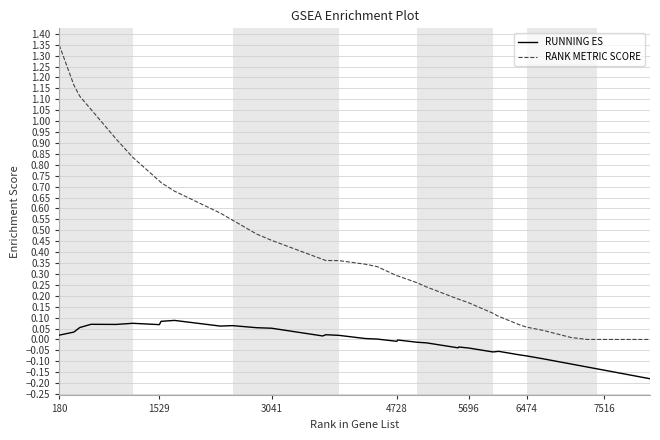

What are all the series names shown in the legend?

RUNNING ES, RANK METRIC SCORE